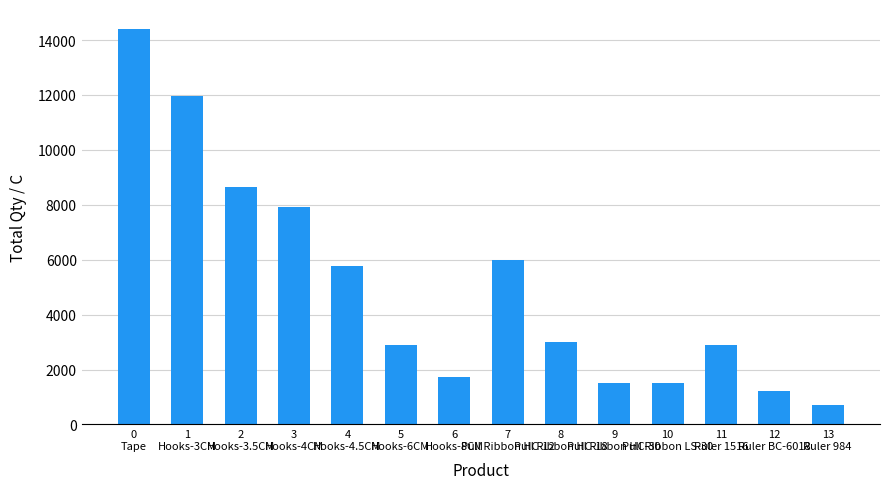

What is the maximum value shown in the chart?

14412